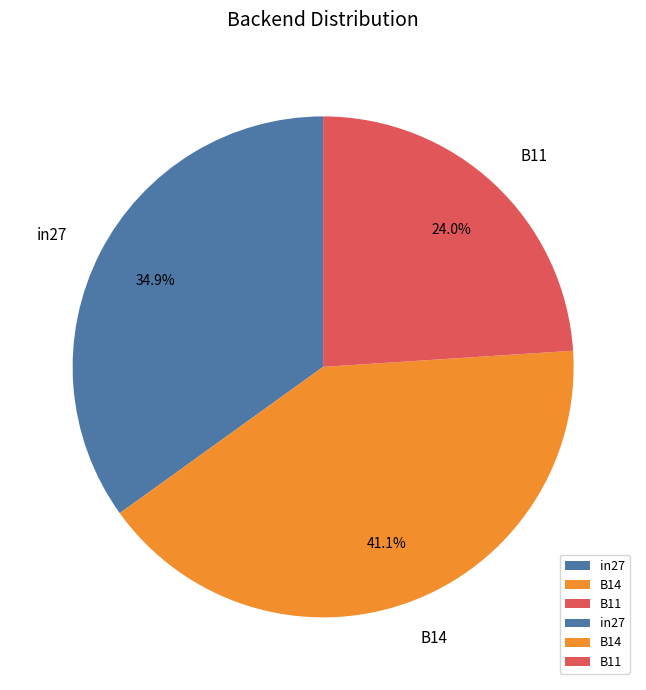

Is it true that B11 is 24% of the pie?

True